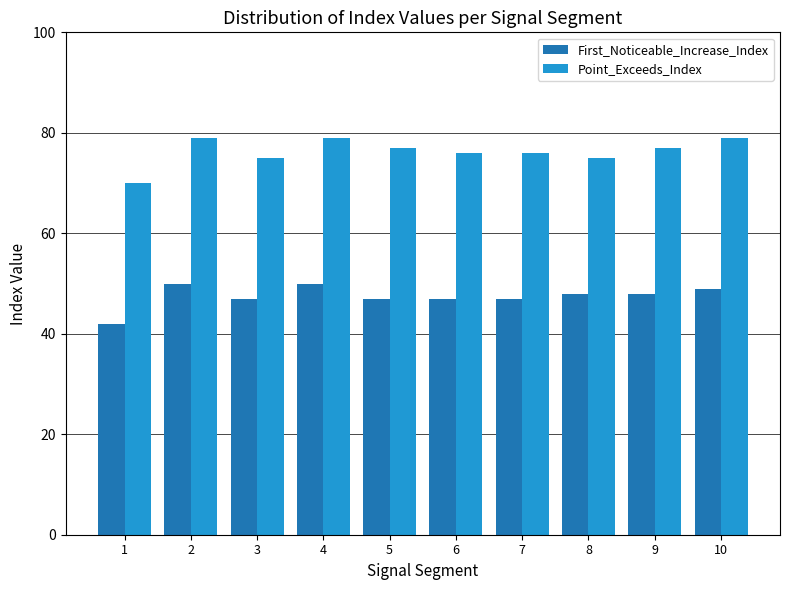

What is the sum of all First_Noticeable_Increase_Index values?

475